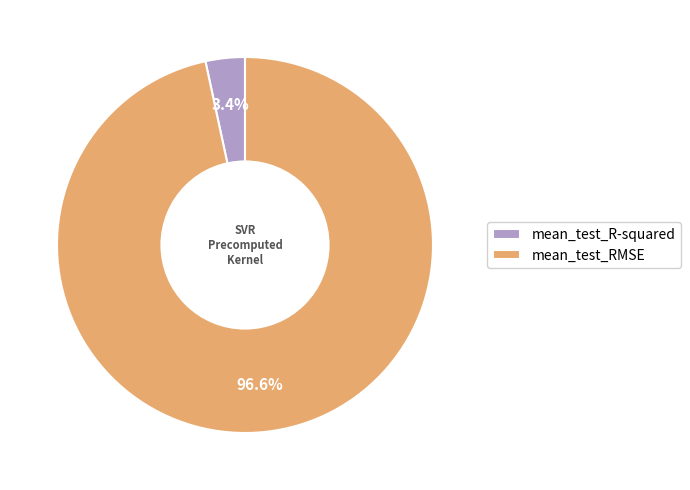

To the nearest percent, what is the average slice percentage?

50%